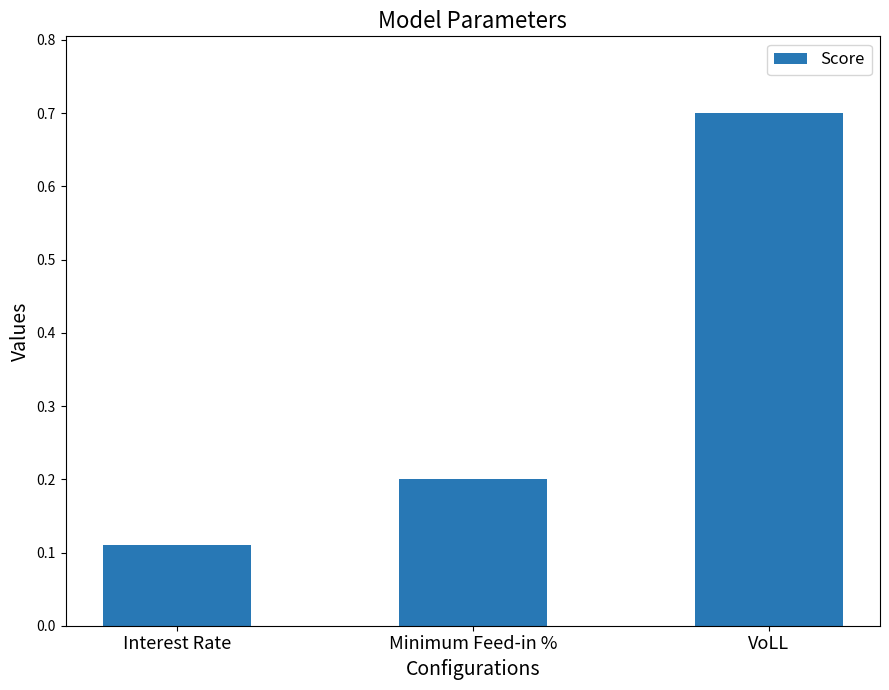

What is the label of the 1st bar from the left?

Interest Rate